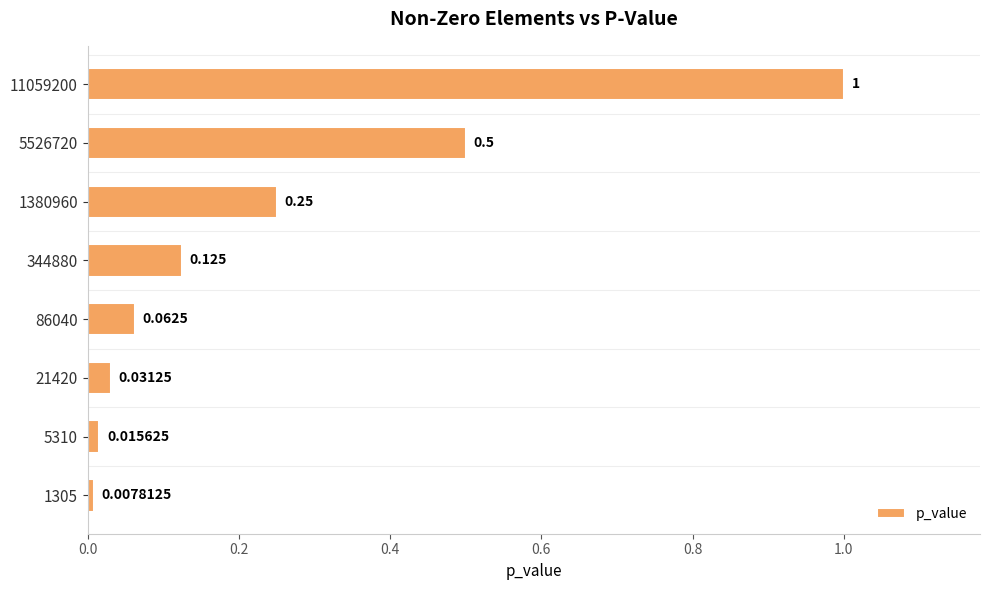

At which label is the value closest to 0?

1305